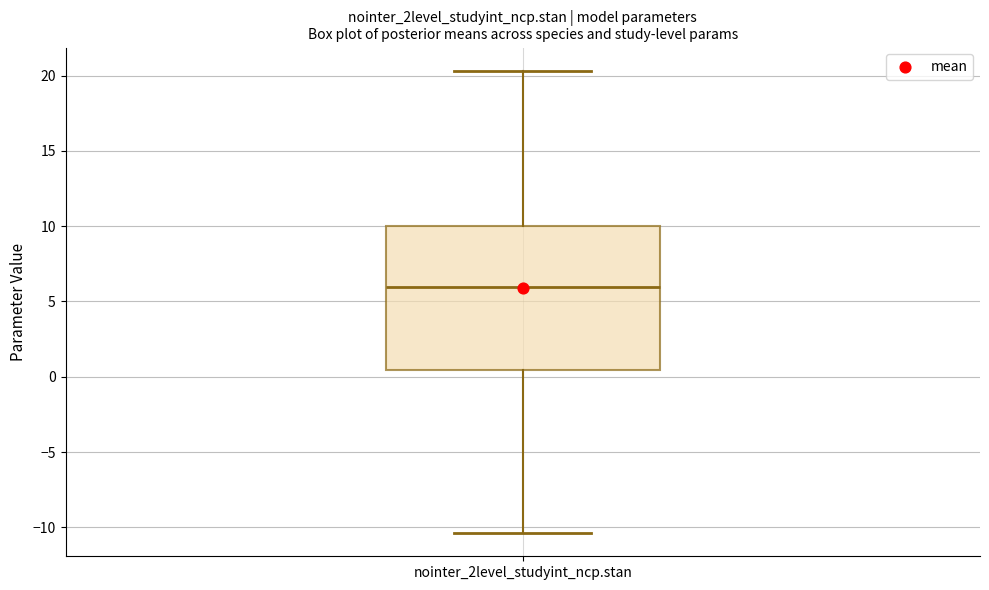

Read this box plot against the y-axis: the position of the median line, the range covered by the box, and the ends of both whiskers. The values are not printed on the chart, so give them approximately, as read against the axis.

median 6.0, box 0.5 to 10.0, whiskers -10.5 to 20.5